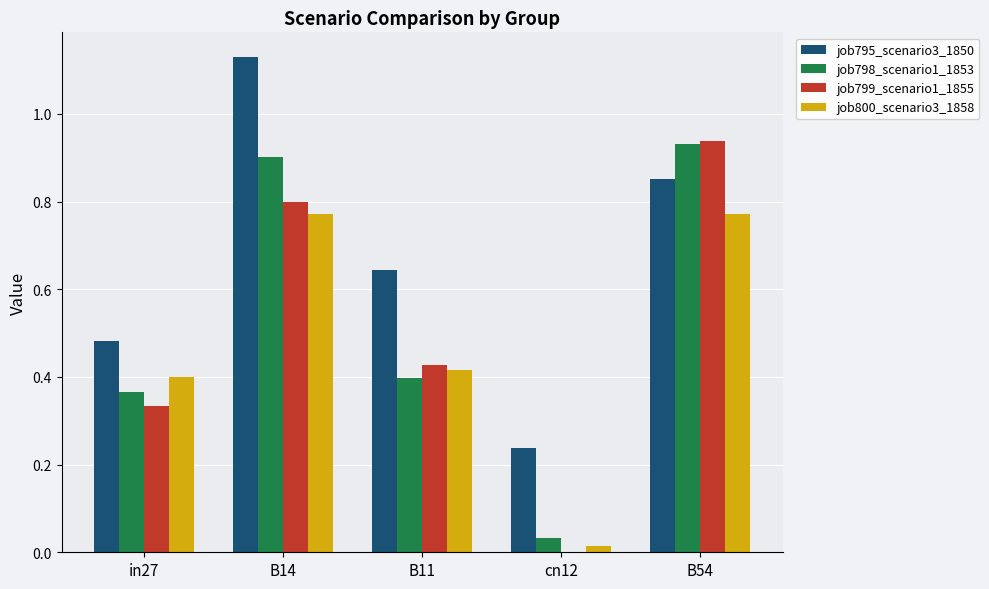

What is the sum of all job800_scenario3_1858 values?

2.4